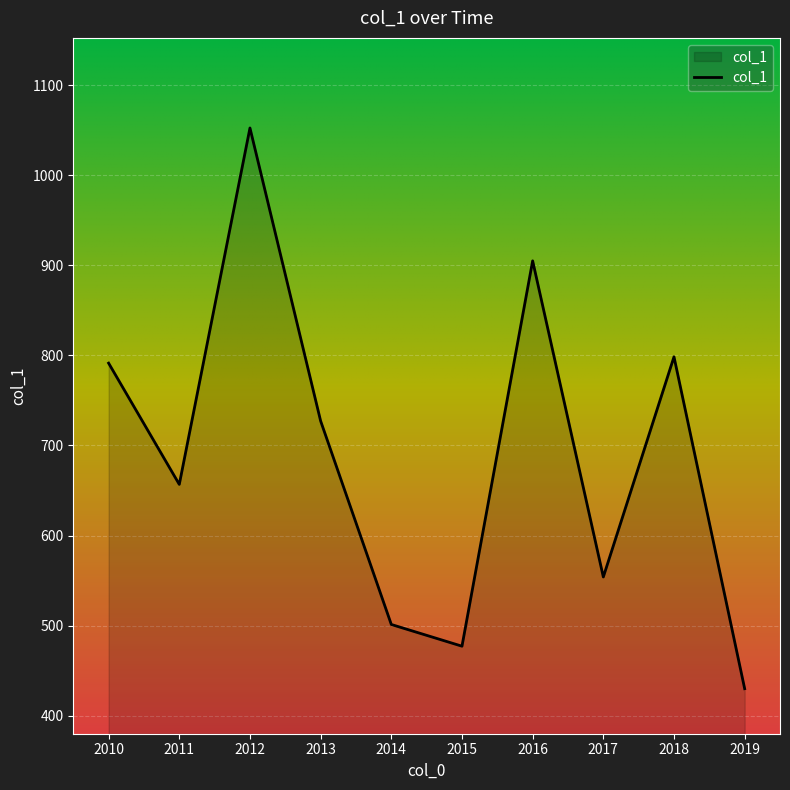

Rank the categories by value from lowest to highest.

2019, 2015, 2014, 2017, 2011, 2013, 2010, 2018, 2016, 2012